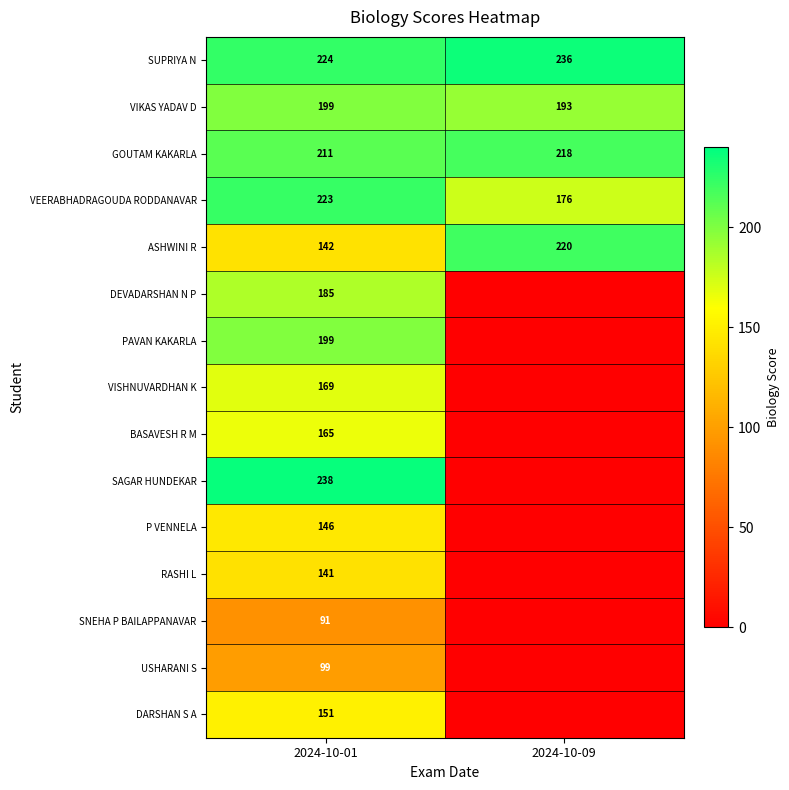

The value of VEERABHADRAGOUDA RODDANAVAR at 2024-10-09 is 176. True or false?

True